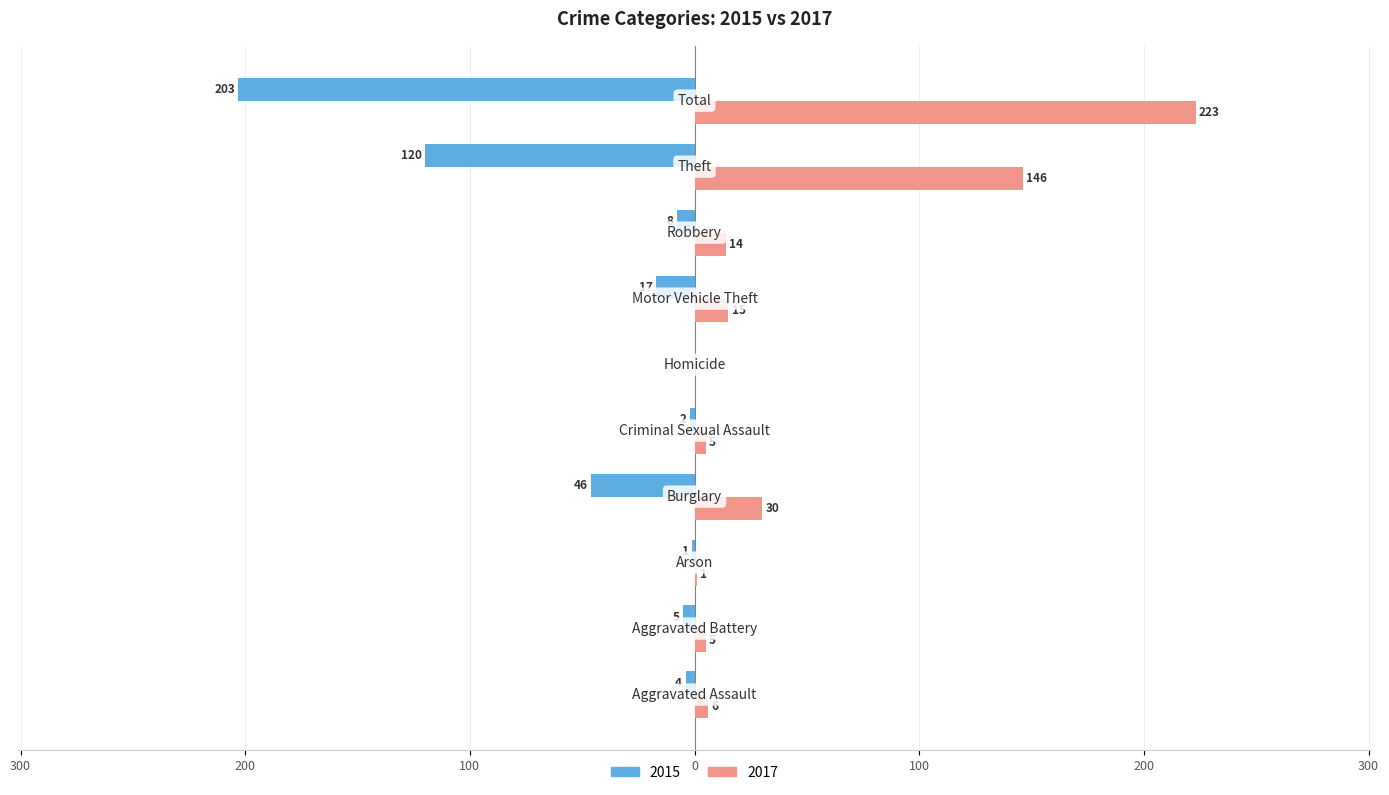

What are all the series names shown in the legend?

2015, 2017